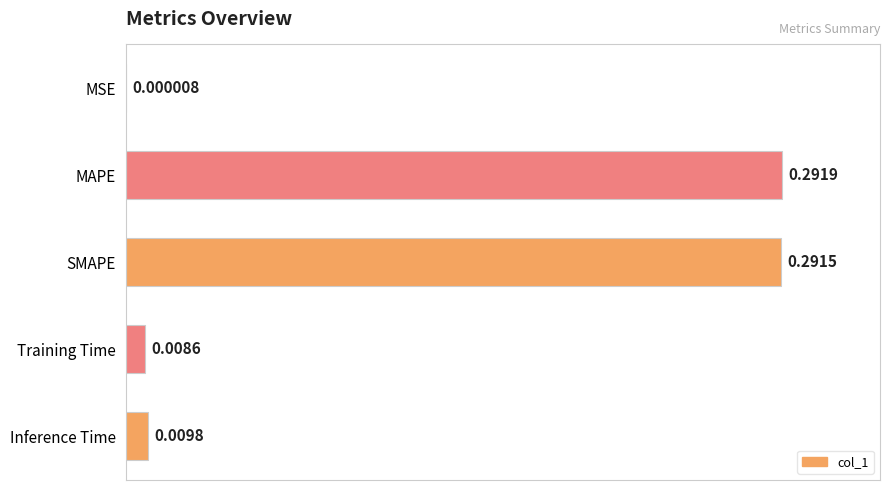

Where is the data nearest to the value 0?

MSE